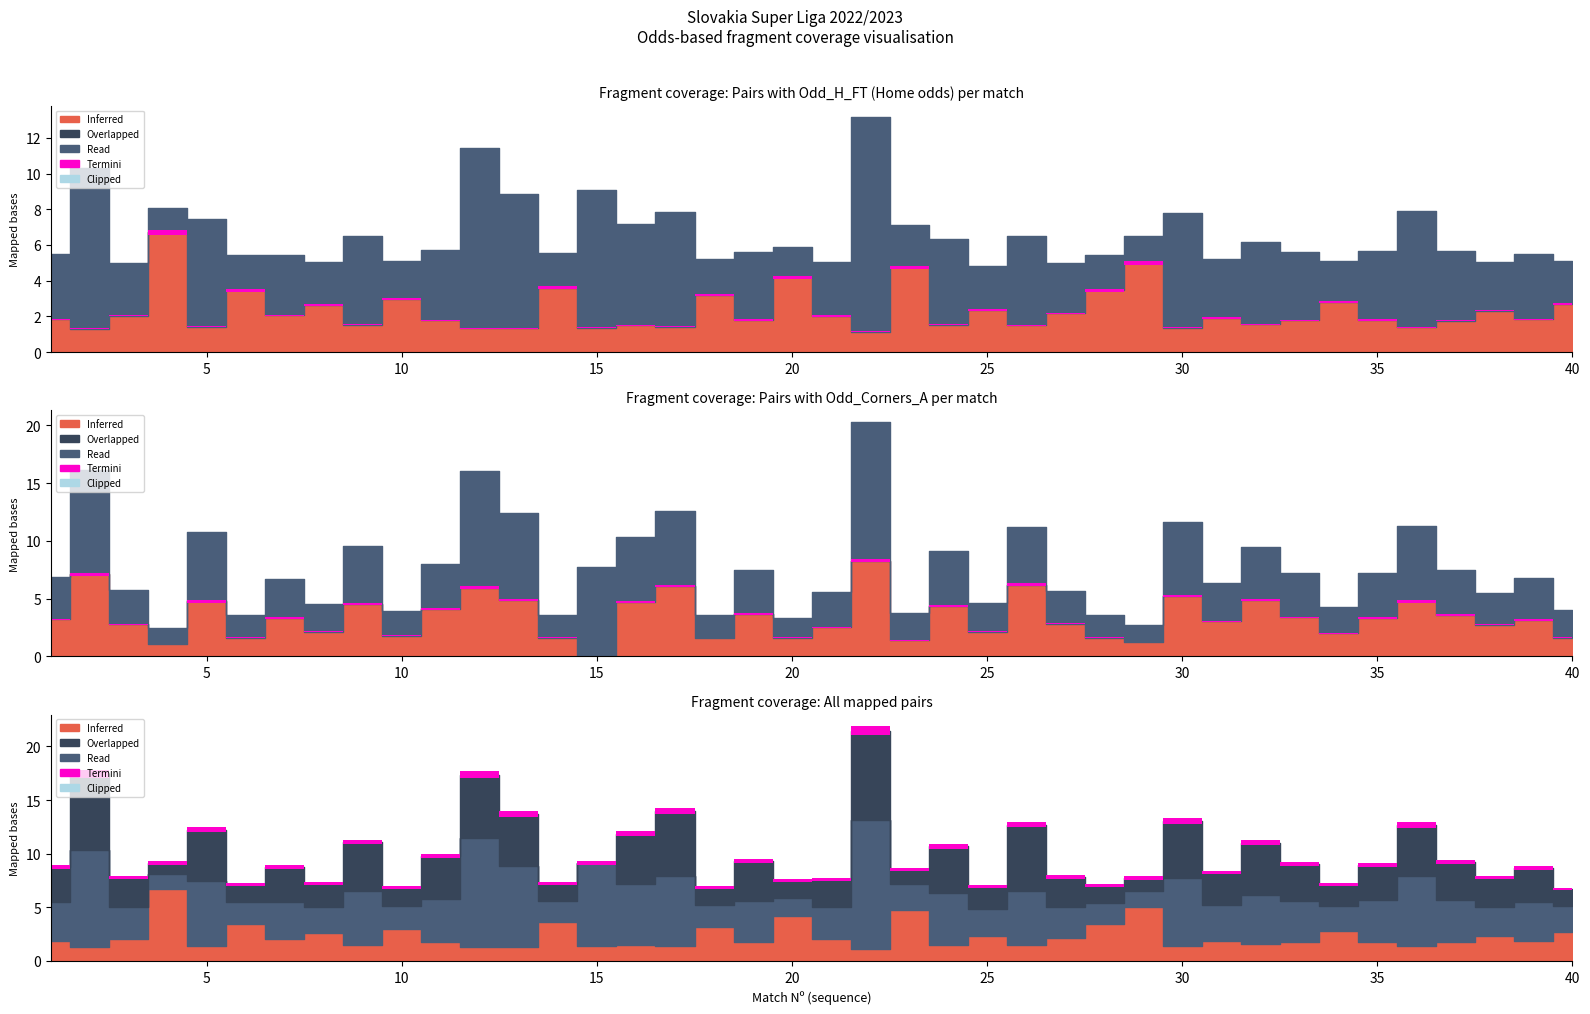

Does the chart have visible grid lines?

No